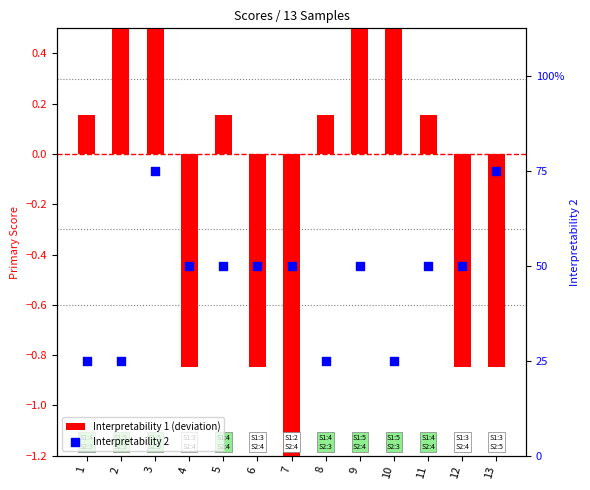

Which series has the widest spread of Y values?

Interpretability 1 (deviation)